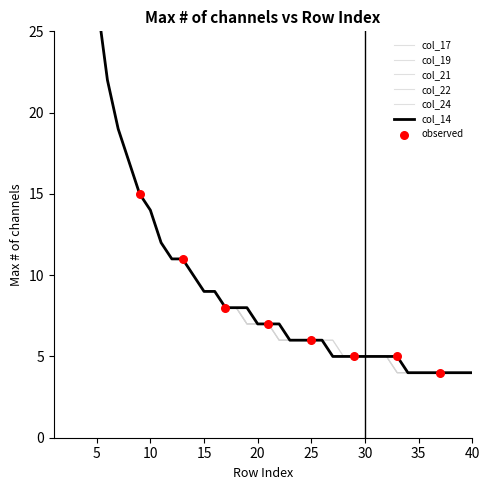

At how many categories does at least one series exceed 20?

6